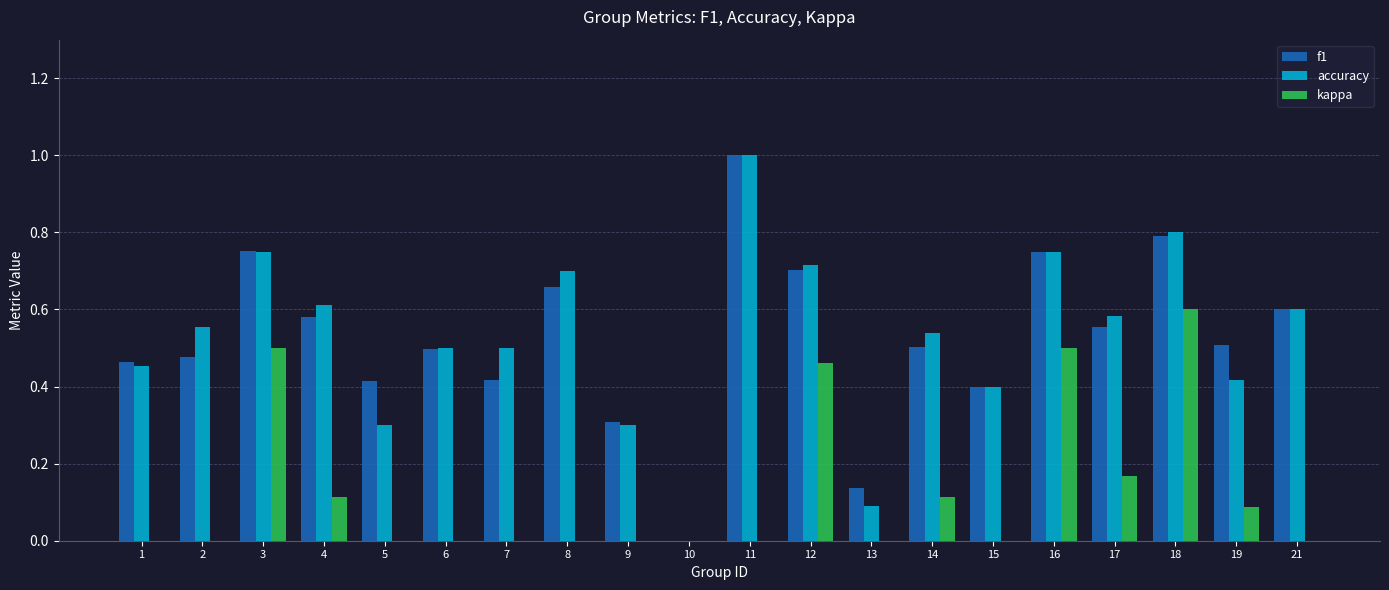

What is the approximate value of f1 at 11?

1.0